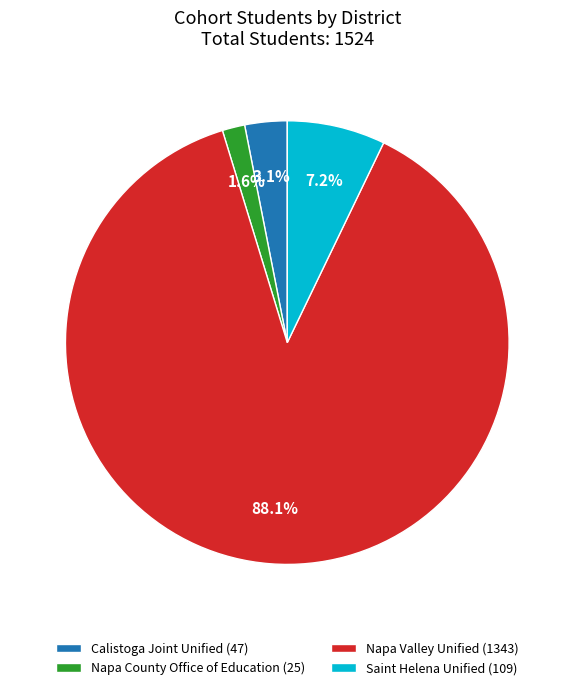

How many slices are in this pie chart?

4